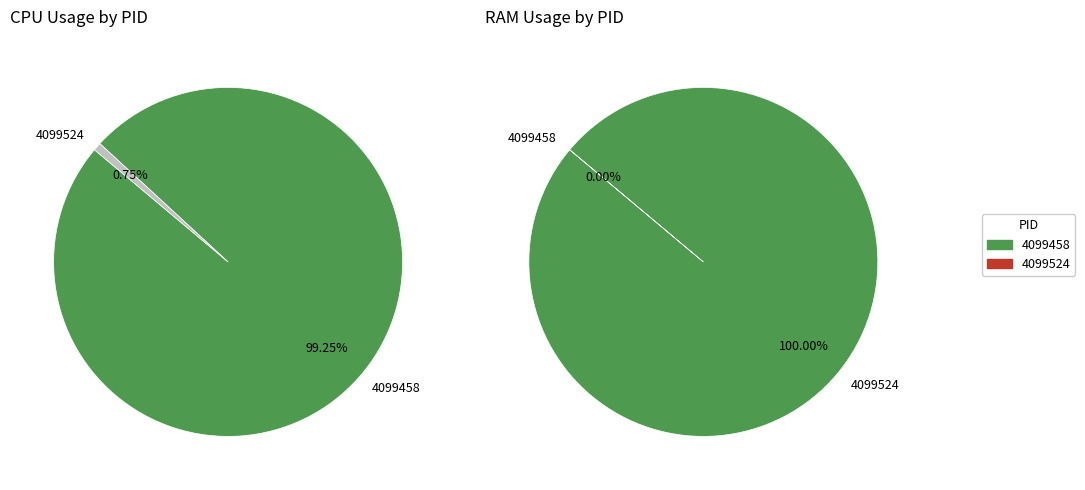

Is there a majority slice in this chart?

Yes